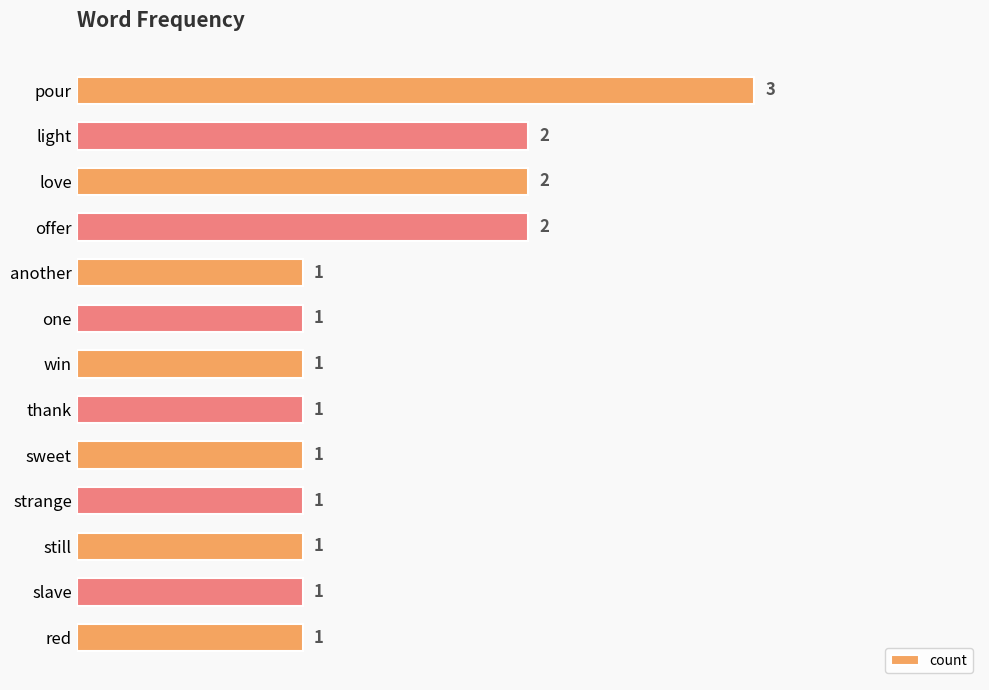

What is the sum of all values?

18